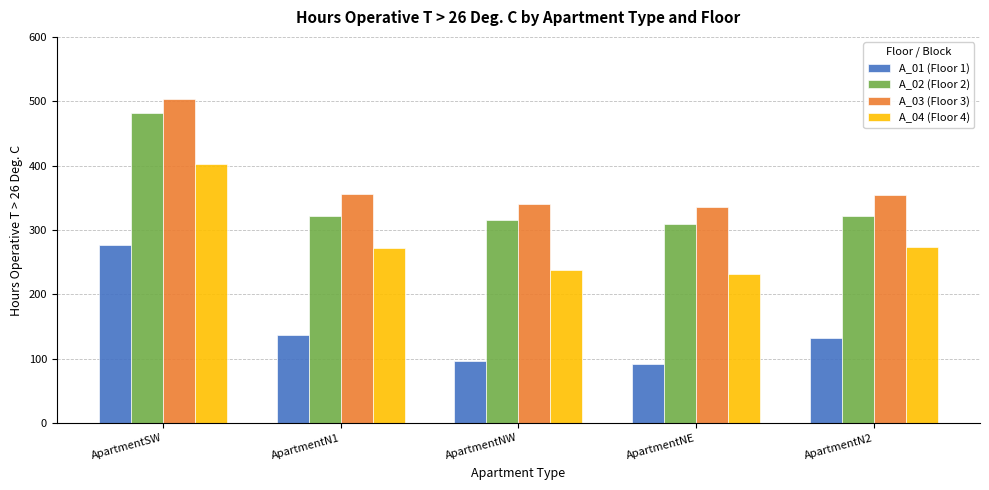

Is the value of A_01 (Floor 1) at ApartmentNW greater than the value of A_03 (Floor 3) at ApartmentSW?

No